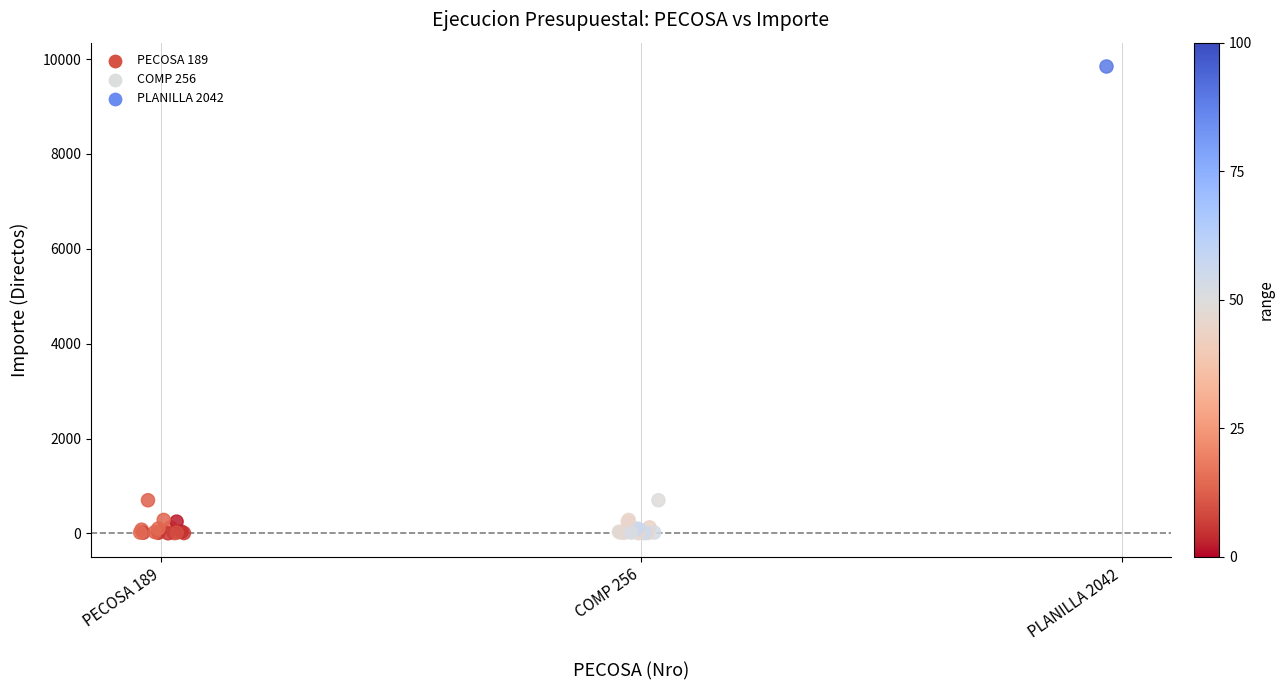

Which series contains the highest Y value?

PLANILLA 2042